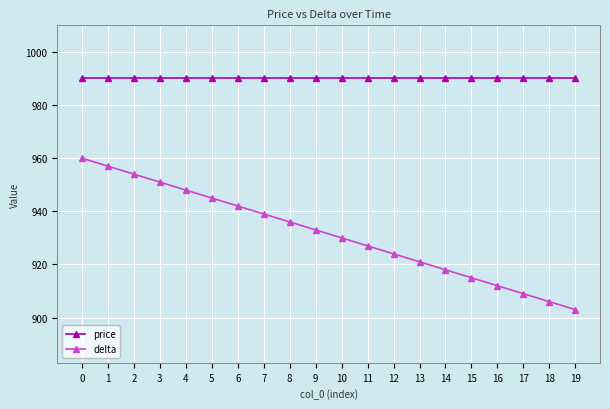

List the series in order of their peak value, lowest first.

delta, price